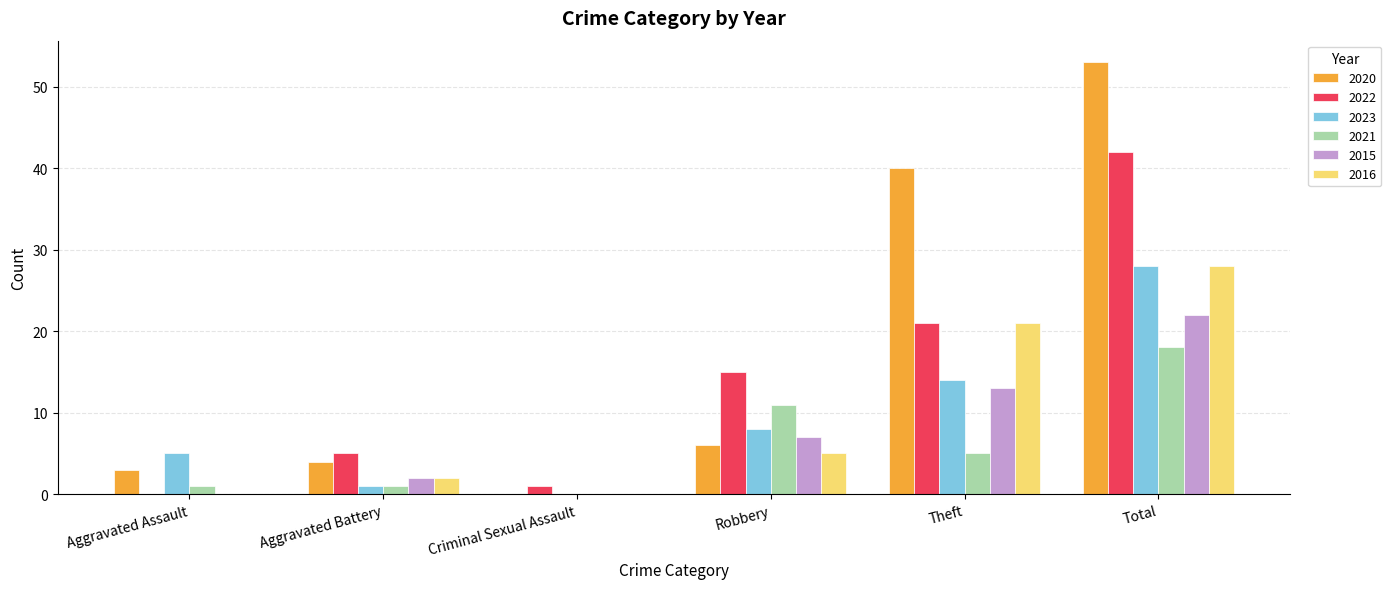

What is the sum of all 2021 values?

36